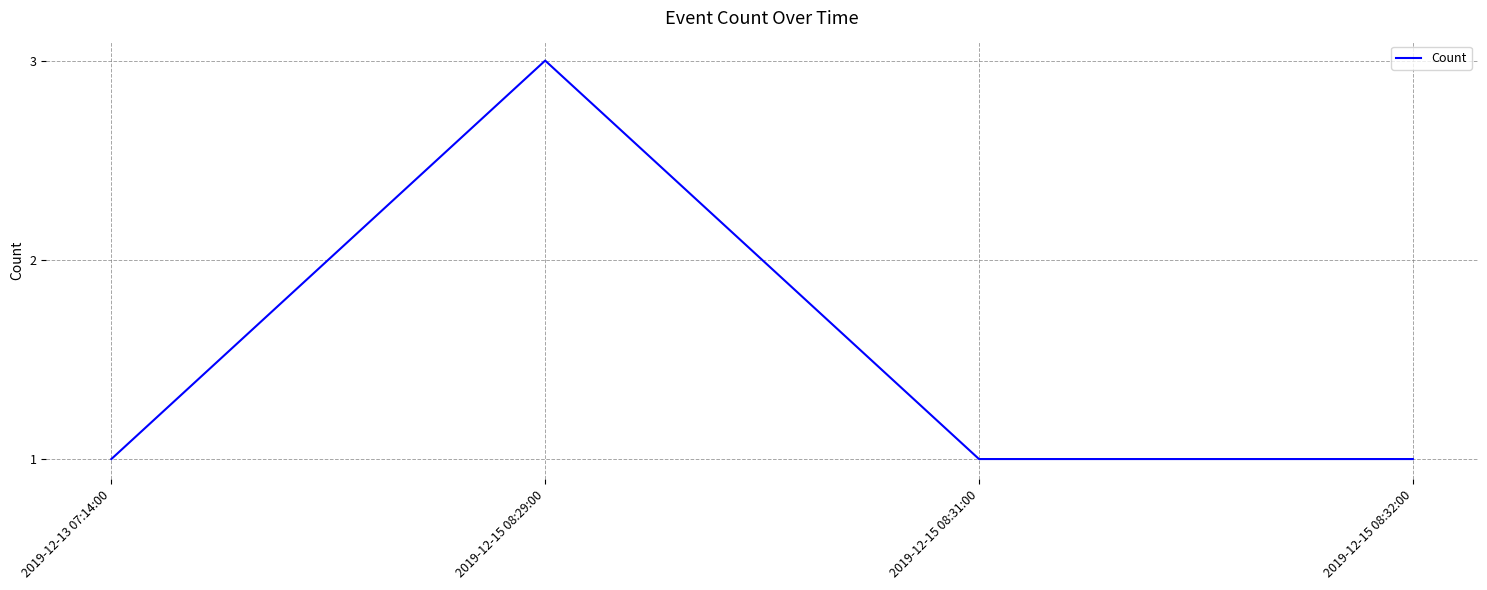

True or false: the data has more than 1 interior local peaks.

False